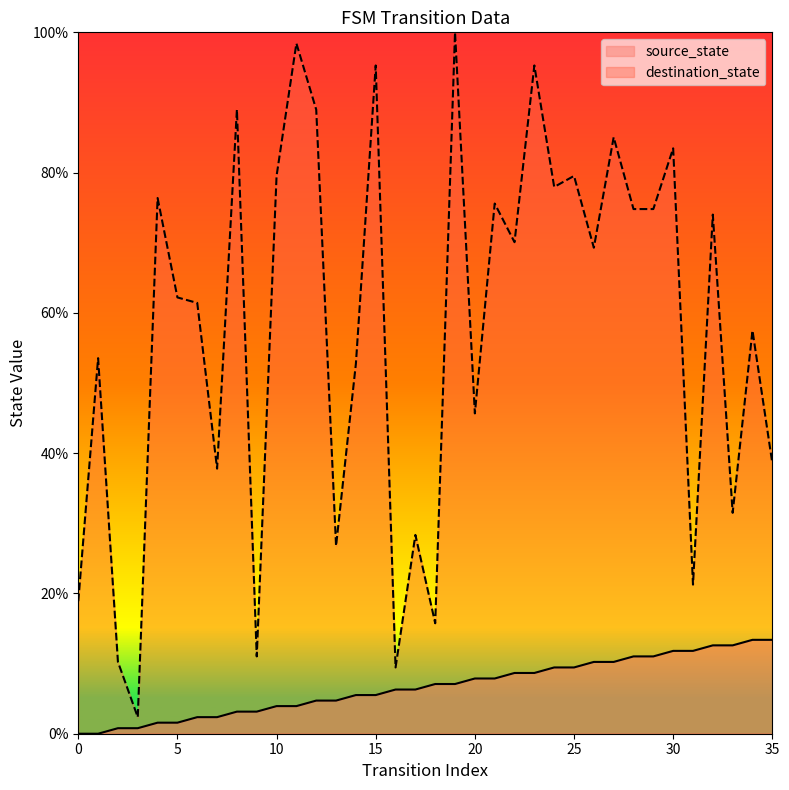

What is the value of the destination_state point at the 21st from the left?

45.7